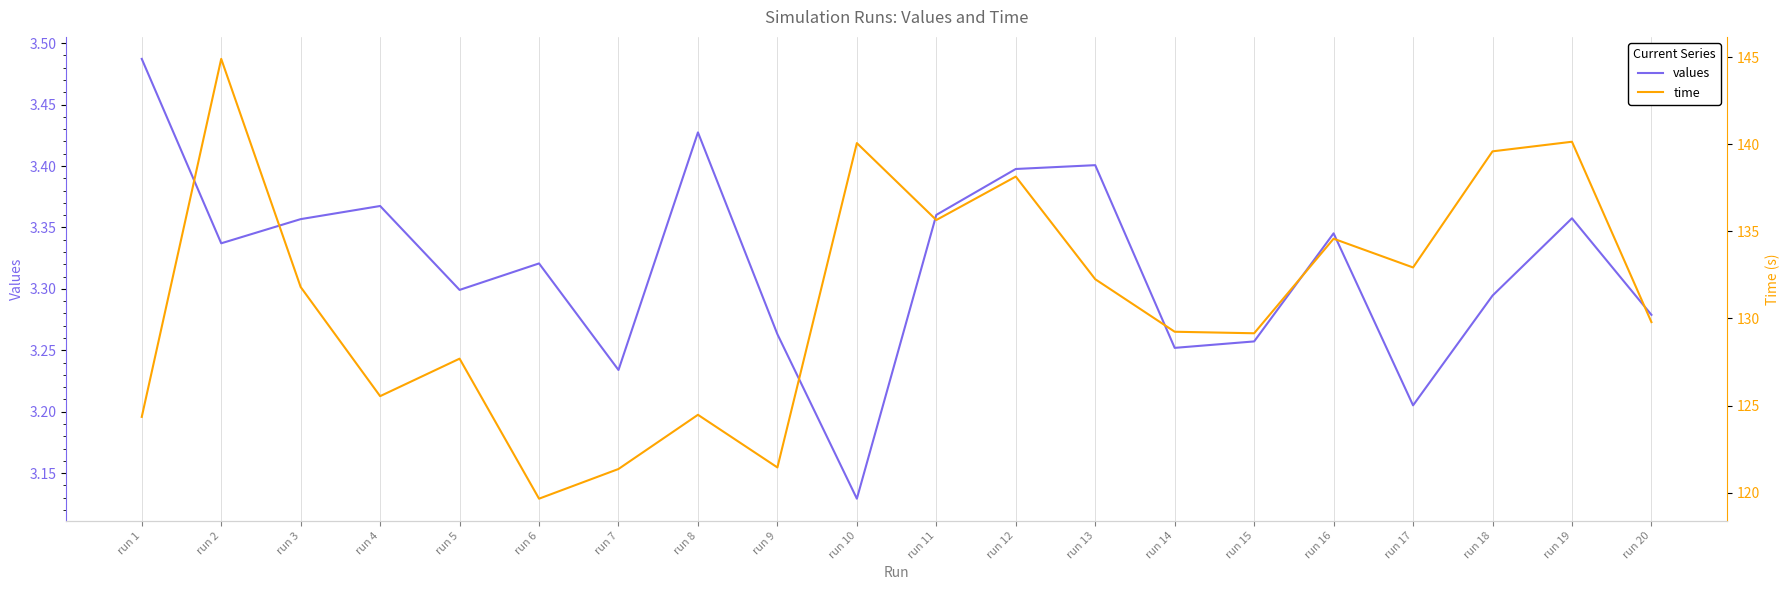

Rank the series by their average value, from highest to lowest.

time, values